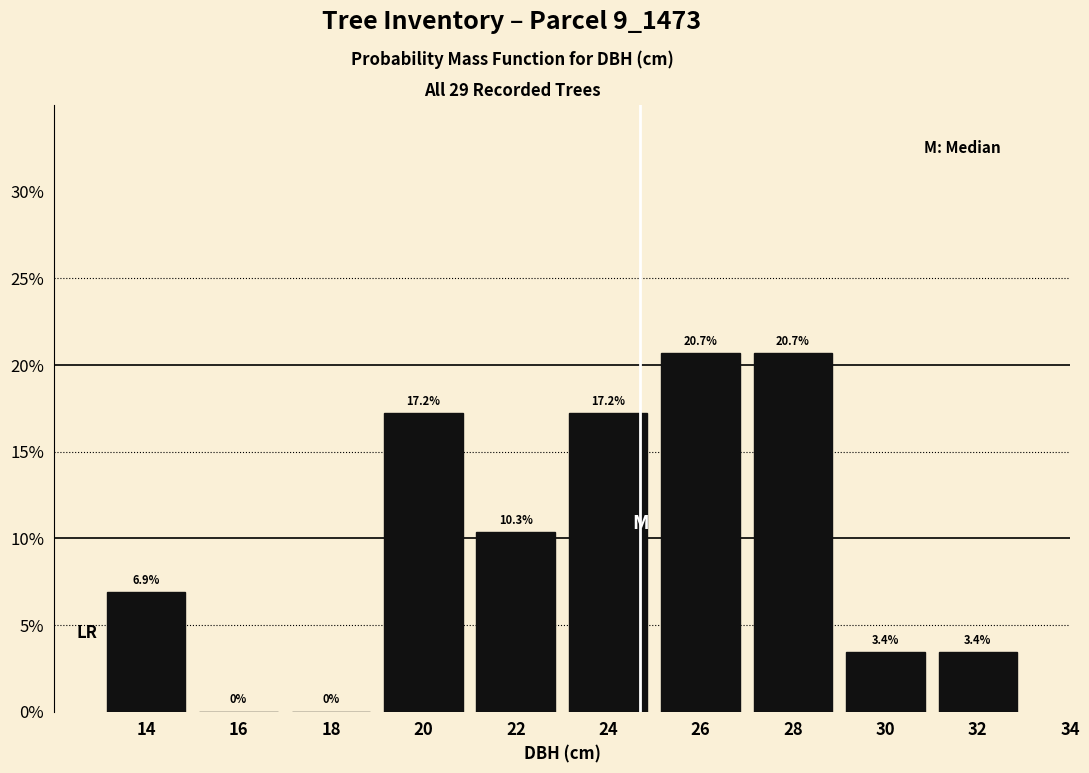

How tall is the bar that spans 25 to 27 on the x-axis?

20.7